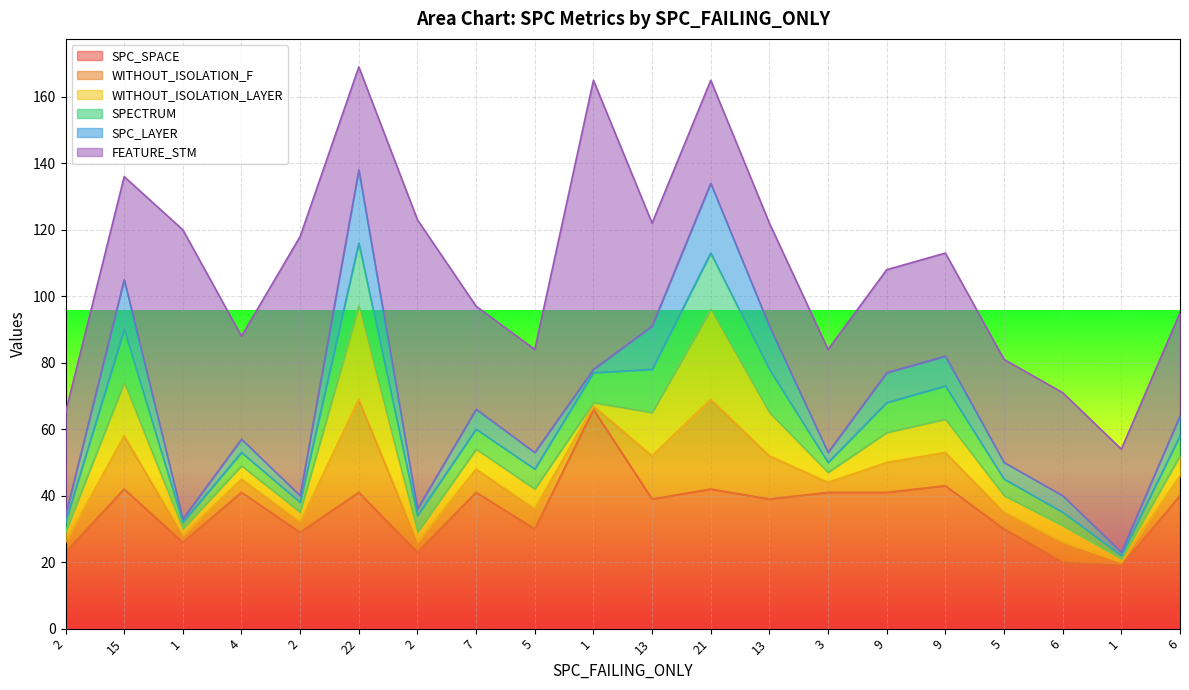

True or false: SPC_SPACE and WITHOUT_ISOLATION_F intersect in this chart.

False